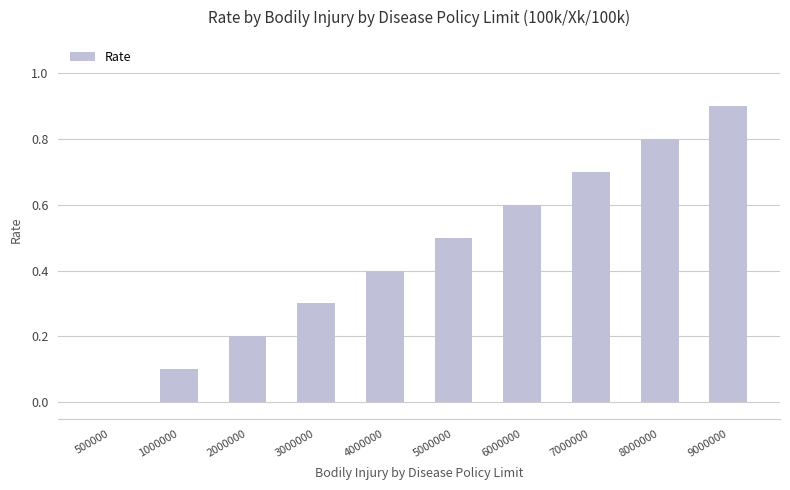

The chart shows a value of 0.2 at 2000000. True or false?

True